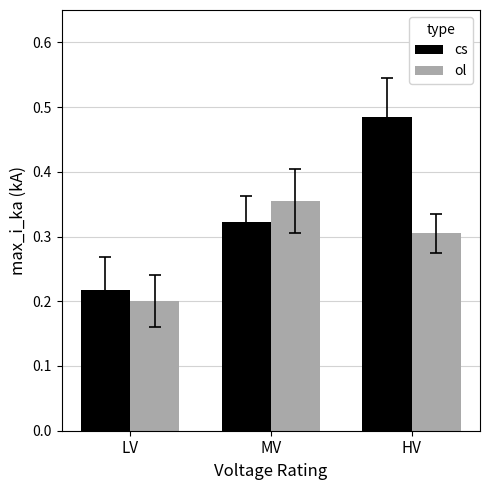

Which category has the highest value in the cs series?

HV